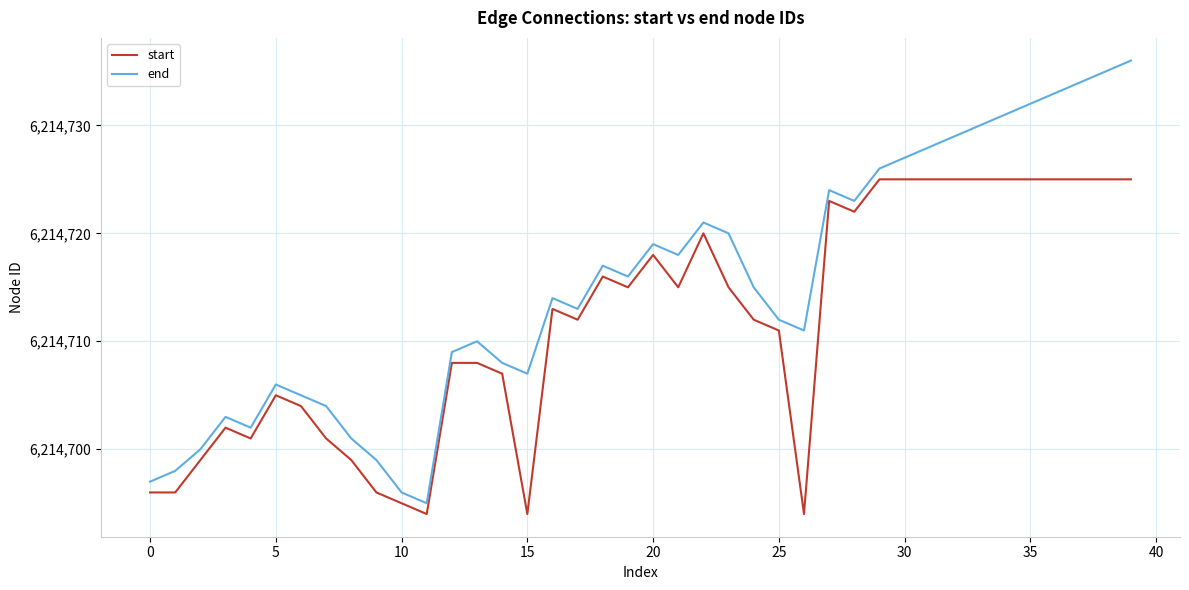

Which series has the largest total across all categories?

end